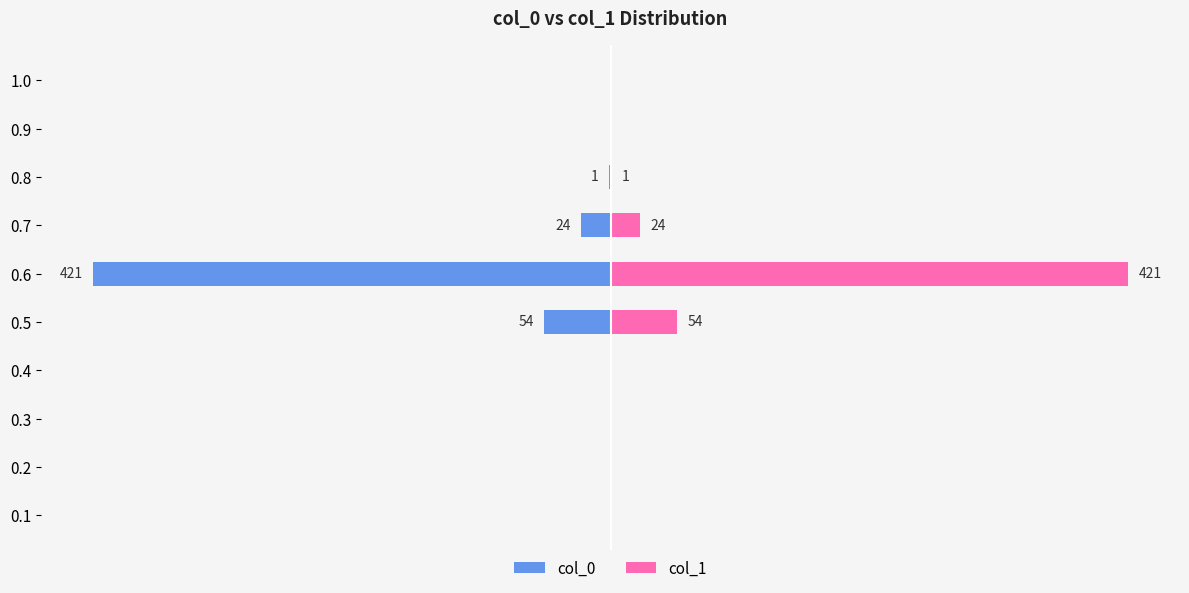

Are the bars horizontal?

Yes